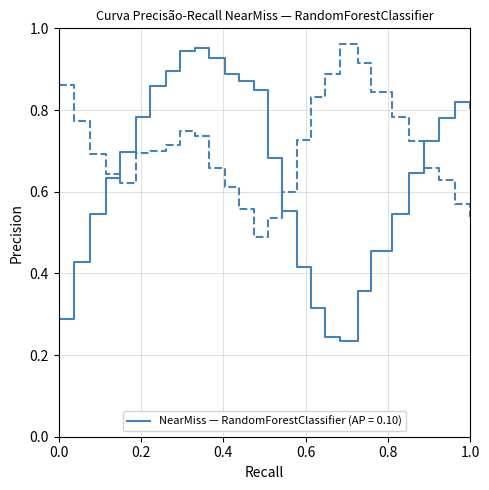

What is the sum of all x_pred_normalised values?

18.1